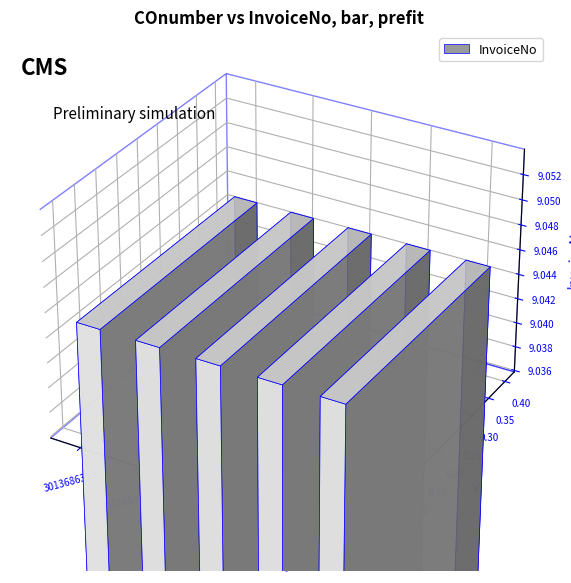

What is the label of the 4th bar from the right?

3013684370